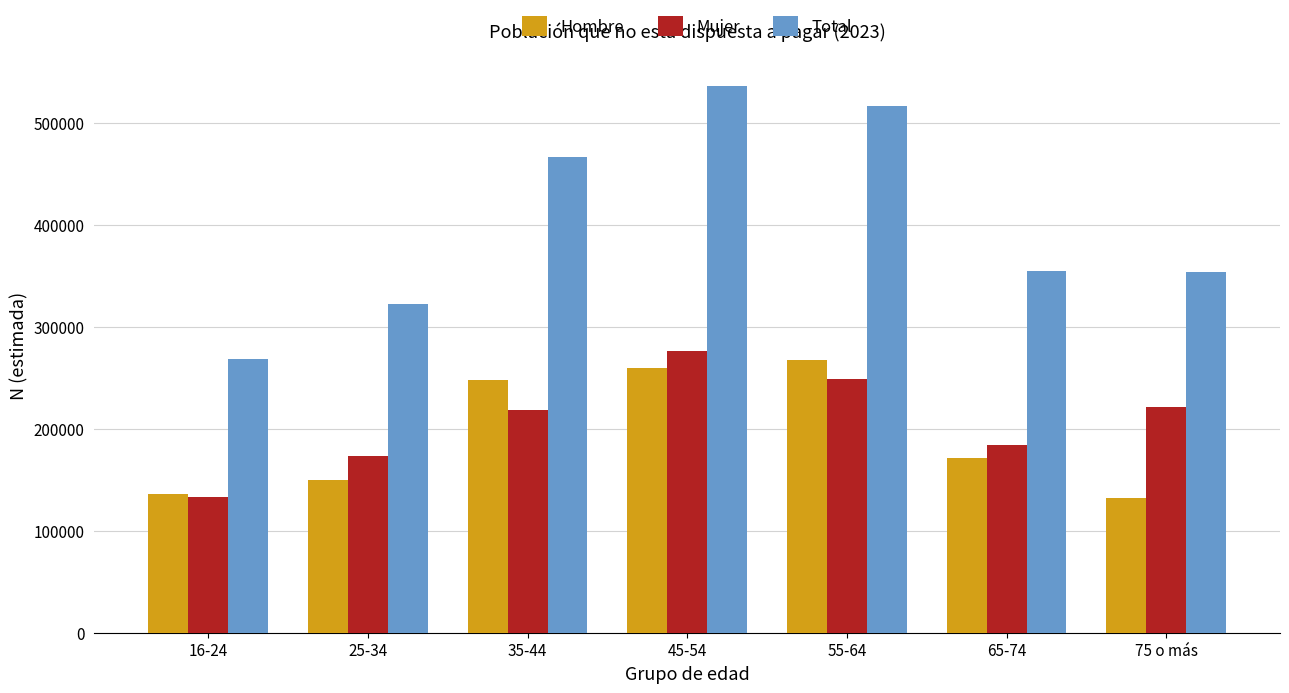

How many values in the Hombre series are below 171105?

3